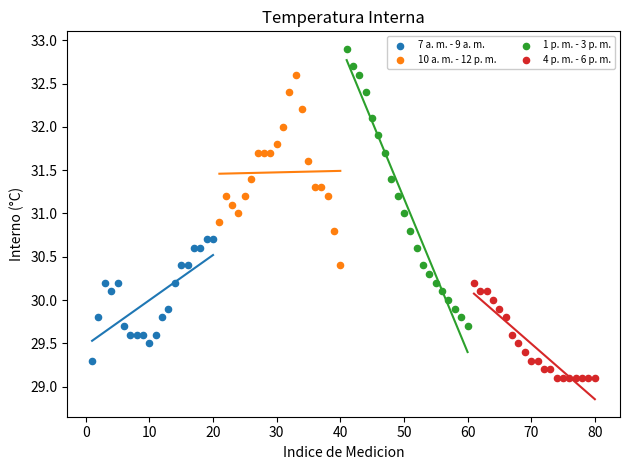

Which series has the largest Y range (max minus min)?

1 p. m. - 3 p. m.